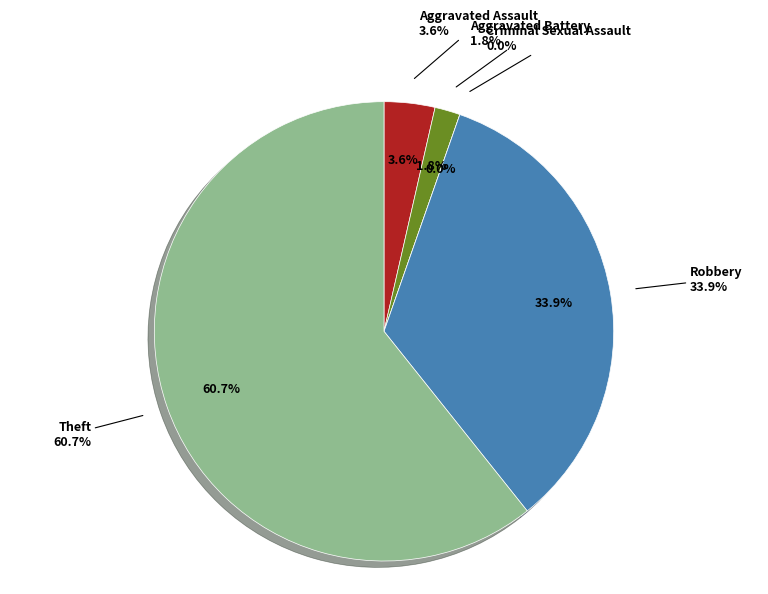

Which has a higher value, Theft or Aggravated Battery?

Theft